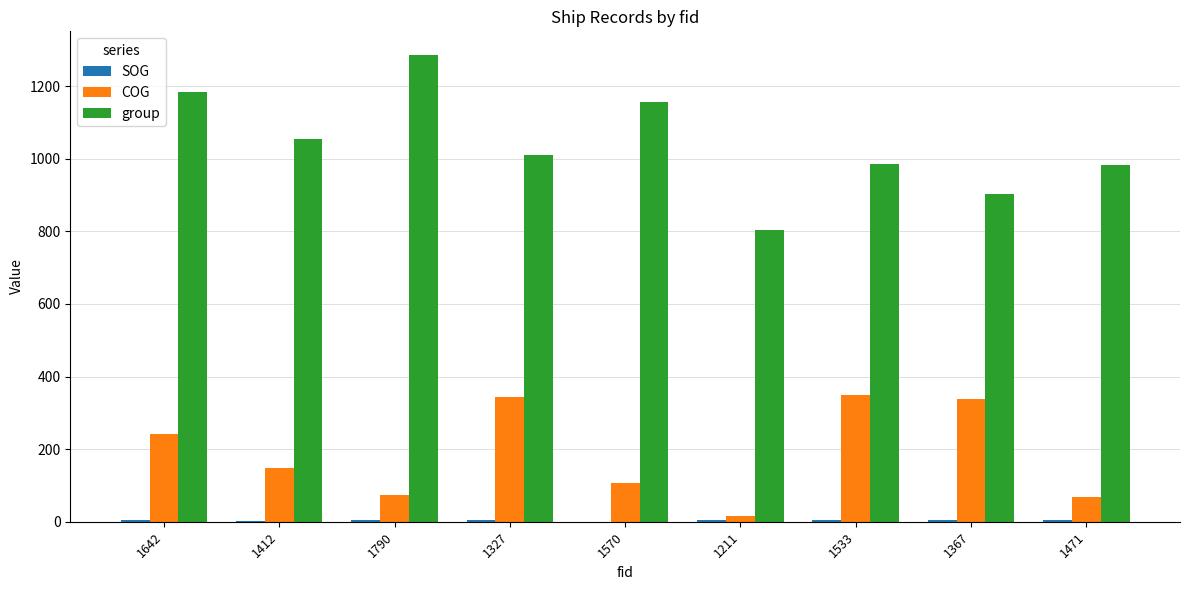

Which series has the largest range (max minus min)?

group